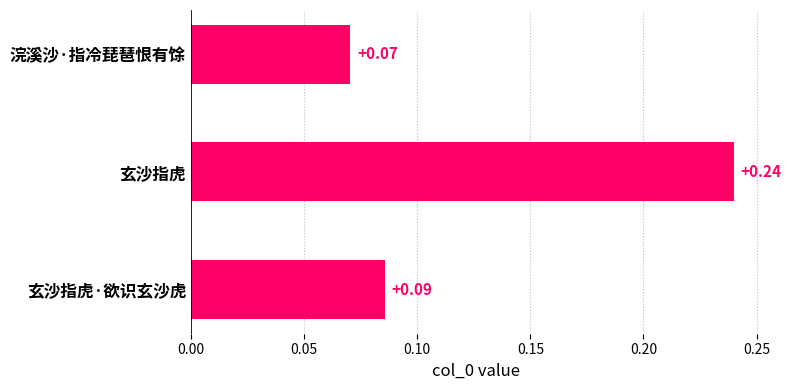

List the labels in order of value, smallest first.

浣溪沙·指冷琵琶恨有馀, 玄沙指虎·欲识玄沙虎, 玄沙指虎